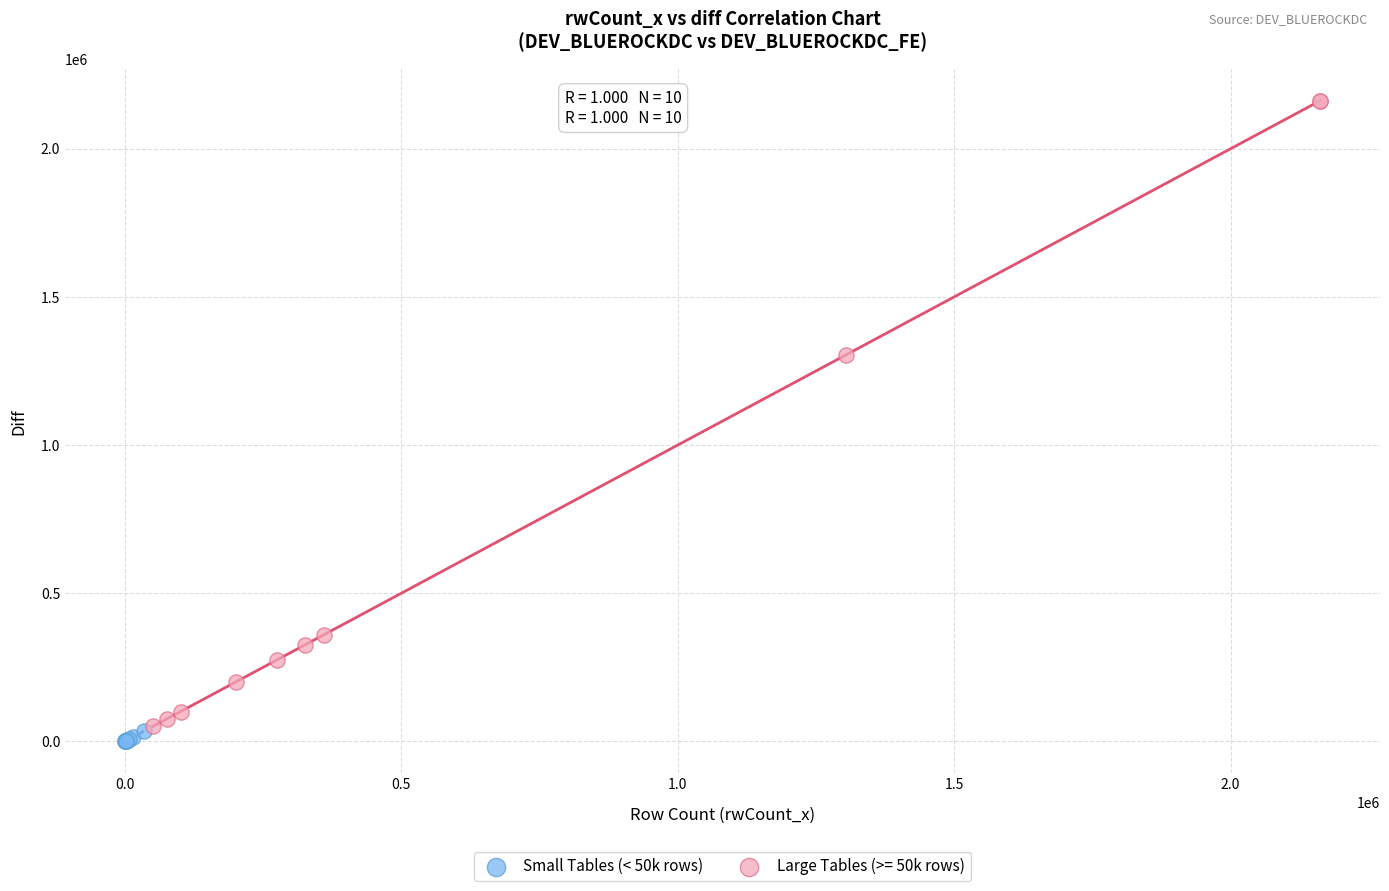

Which series has the largest Y range (max minus min)?

Large Tables (>= 50k rows)